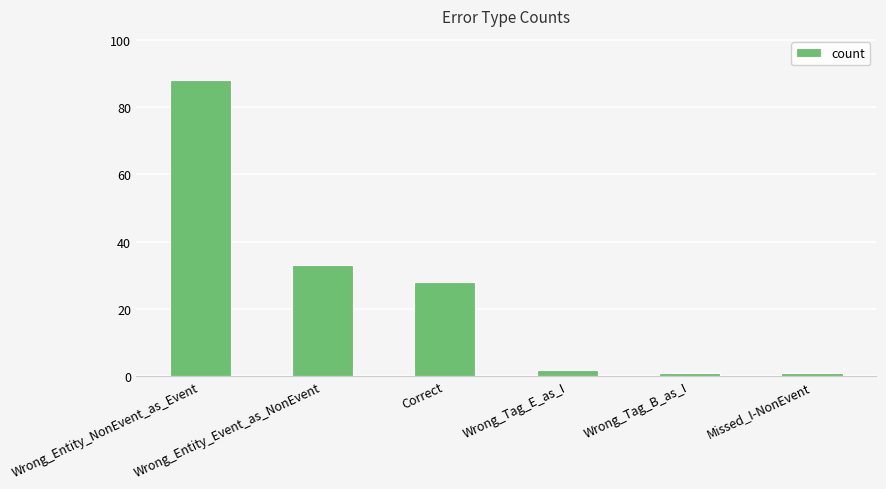

At which label is the value closest to 44?

Wrong_Entity_Event_as_NonEvent